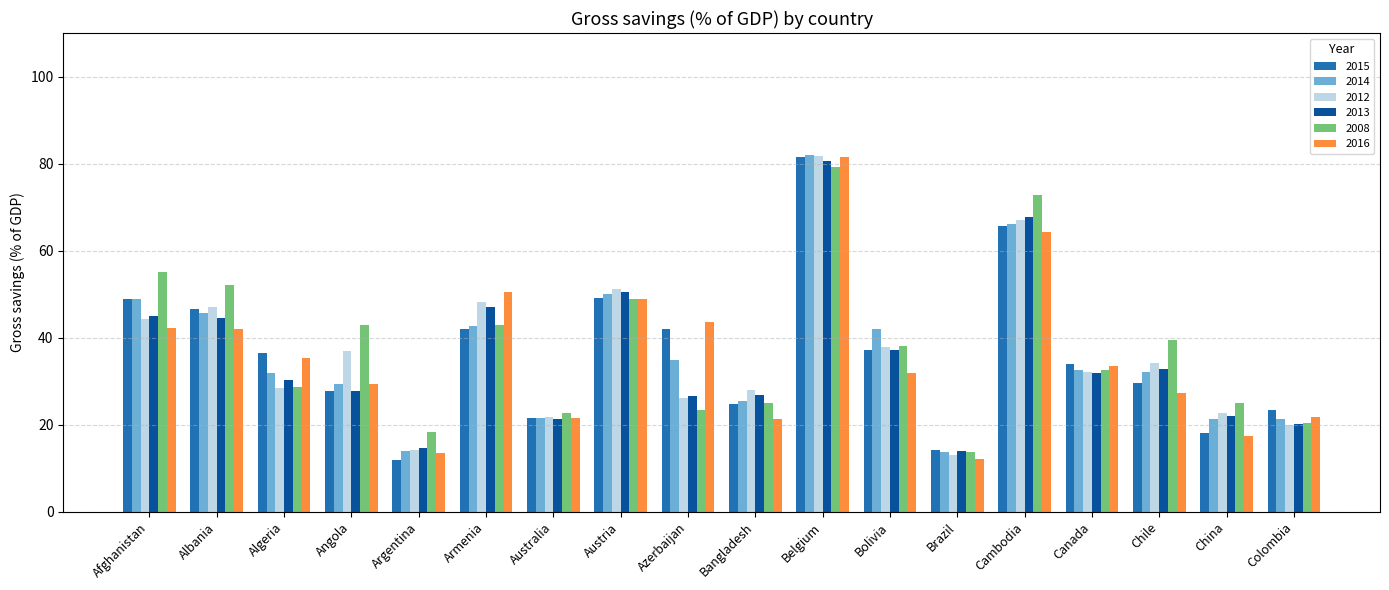

The value of 2013 at Canada is 9.1. True or false?

False